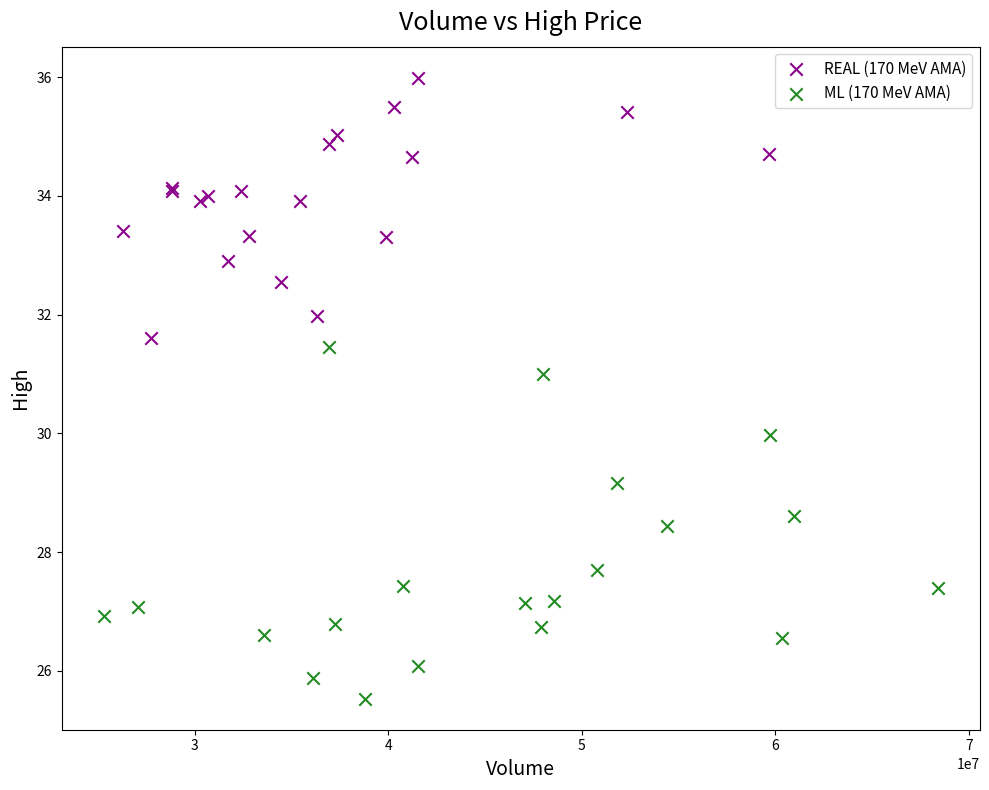

What are all the series names shown in the legend?

REAL (170 MeV AMA), ML (170 MeV AMA)